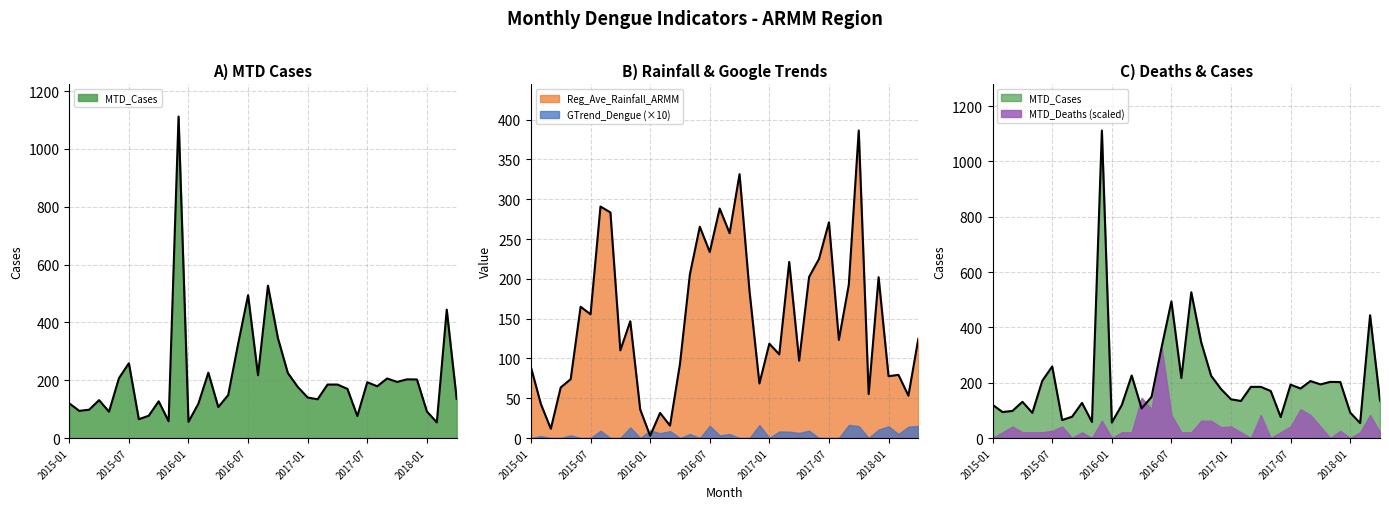

Which series ends up on top after the final intersection of Reg_Ave_Rainfall_ARMM and MTD_Cases?

MTD_Cases